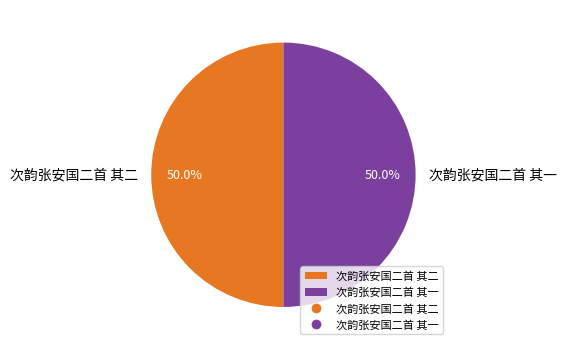

The 次韵张安国二首 其二 slice represents 50% of the pie. True or false?

True